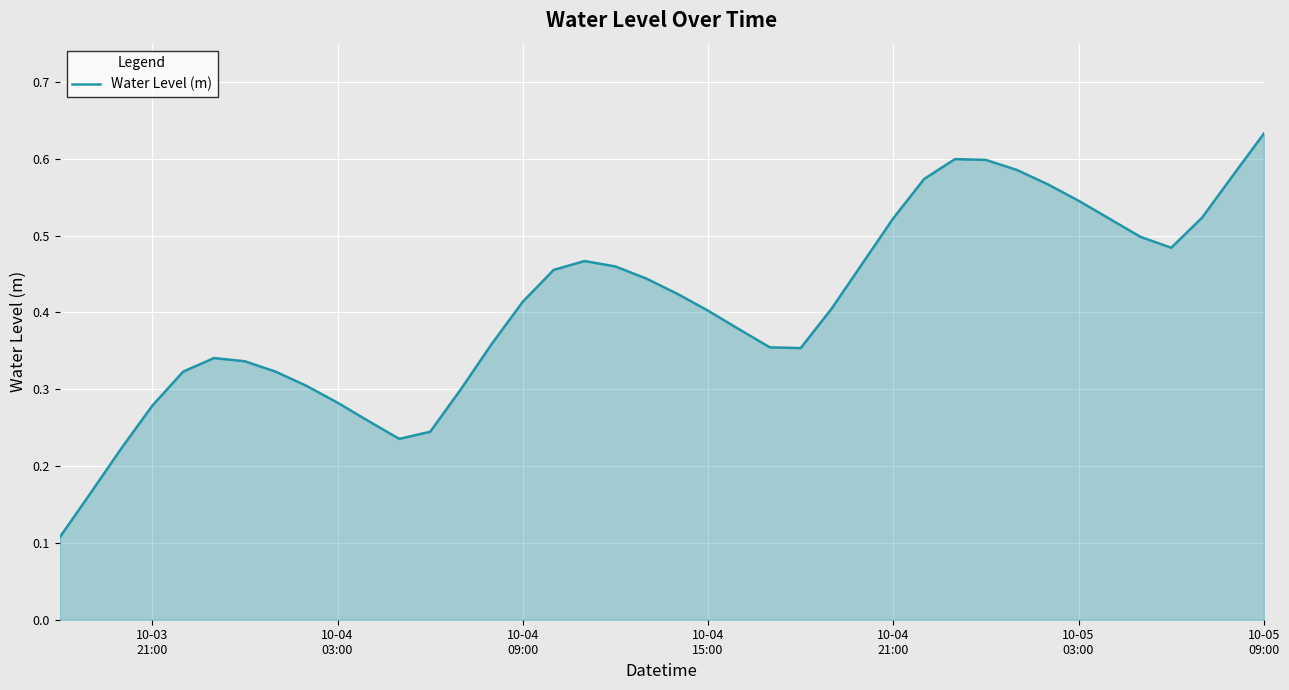

What is the difference between the maximum and minimum values?

0.5